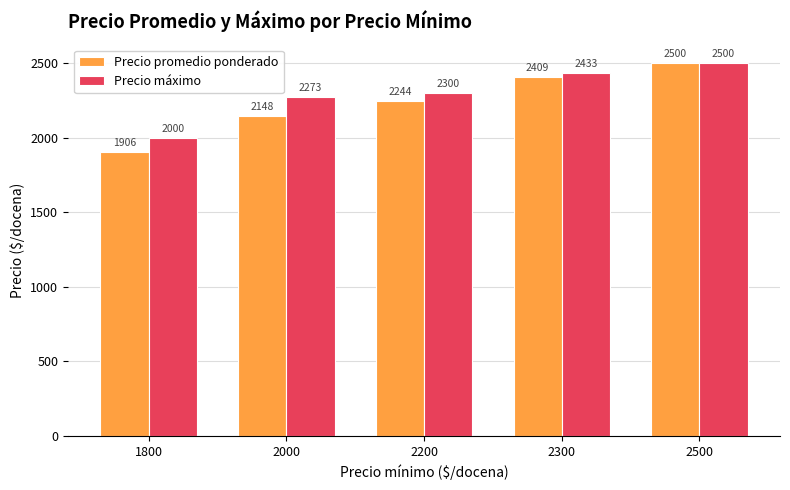

How many groups of bars are there?

5